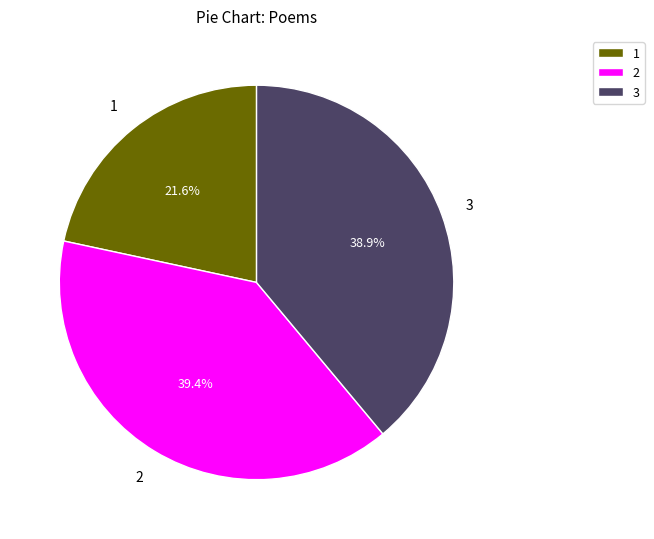

What is the ratio of the value at 3 to the value at 1?

1.8